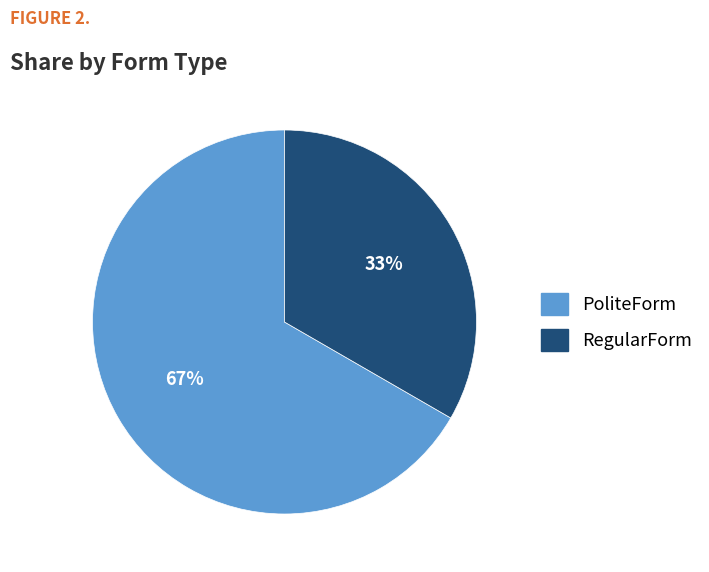

To the nearest percent, what is the average slice percentage?

50%